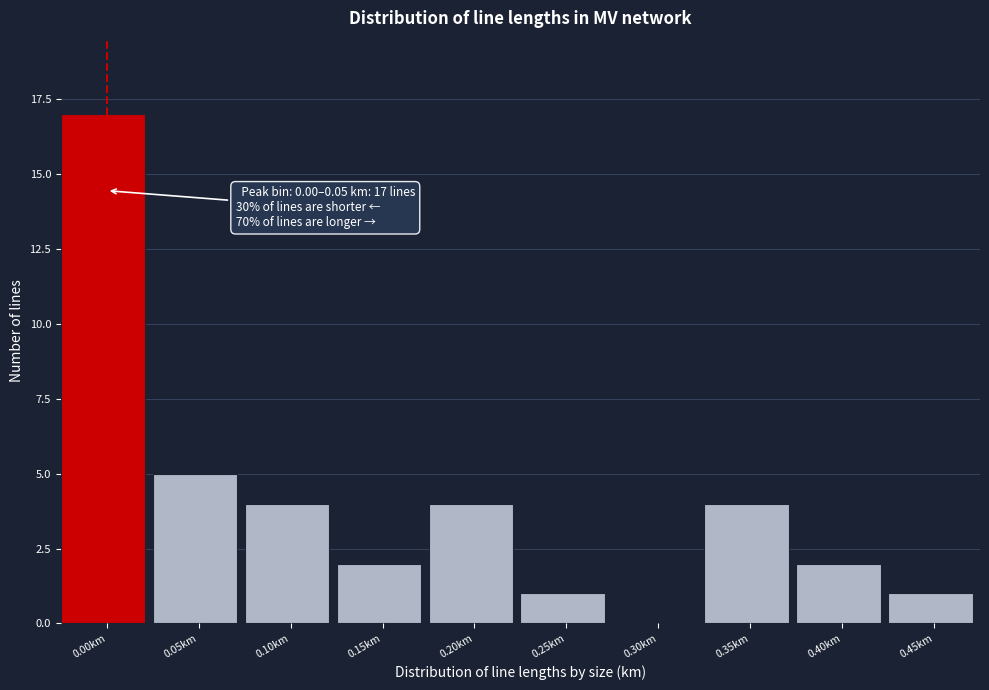

Reading right to left, transcribe all the data shown in this chart.

0.45km=1	0.40km=2	0.35km=4	0.30km=0	0.25km=1	0.20km=4	0.15km=2	0.10km=4	0.05km=5	0.00km=17